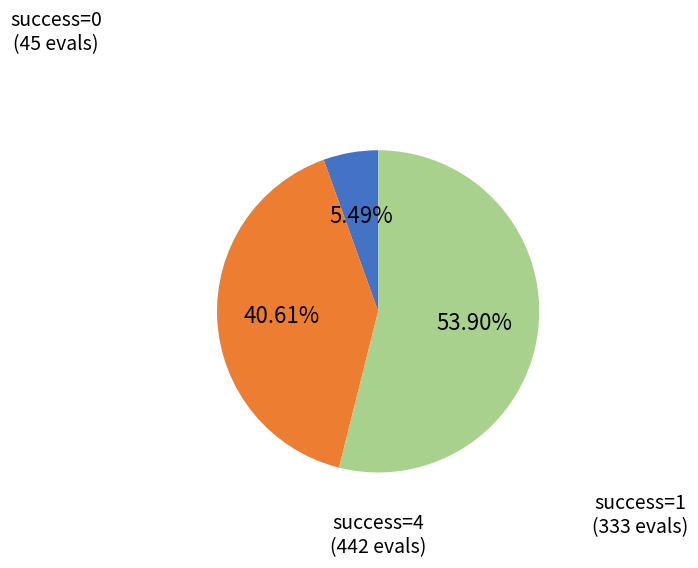

Between success=0 and success=1, which is larger?

success=1